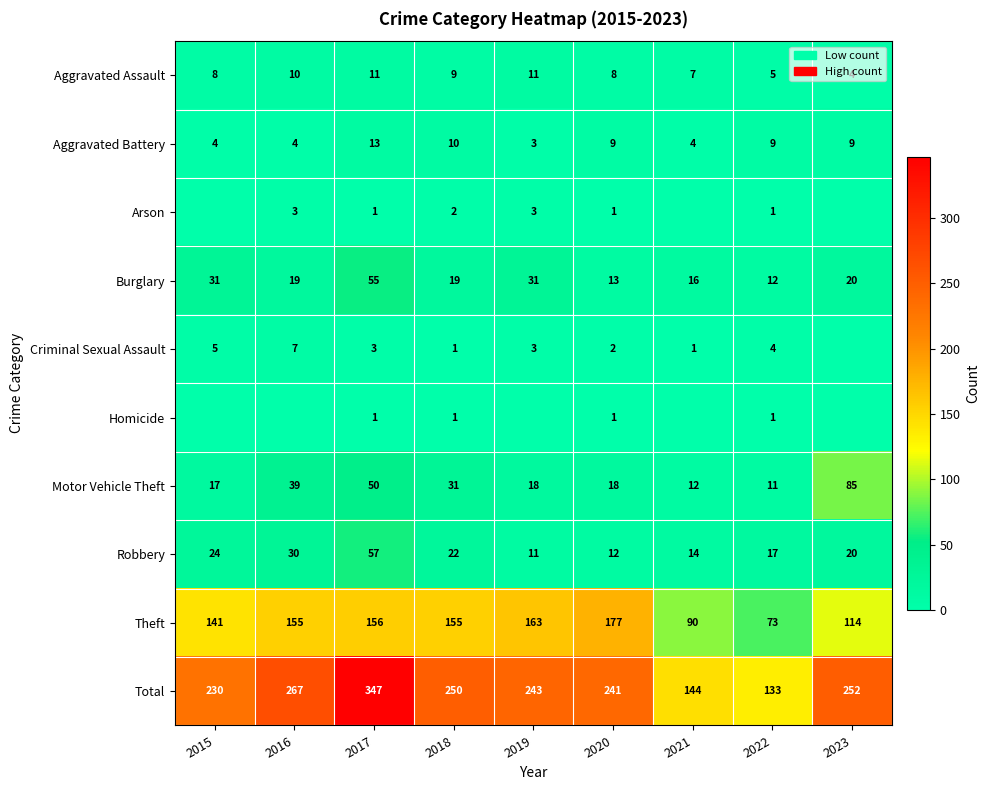

The value of Robbery at 2021 is 19. True or false?

False